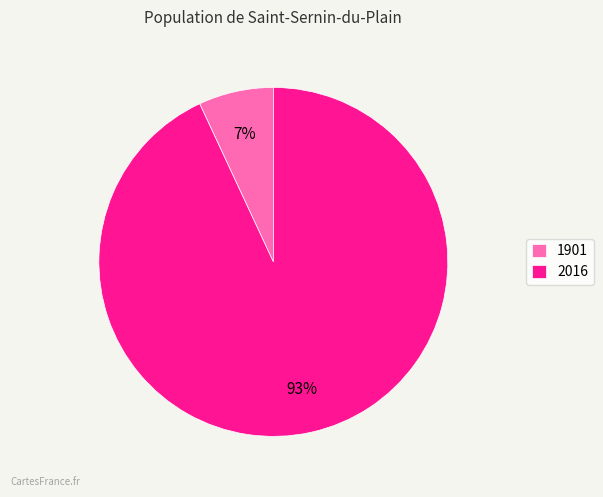

Is it true that 1901 is 7% of the pie?

True